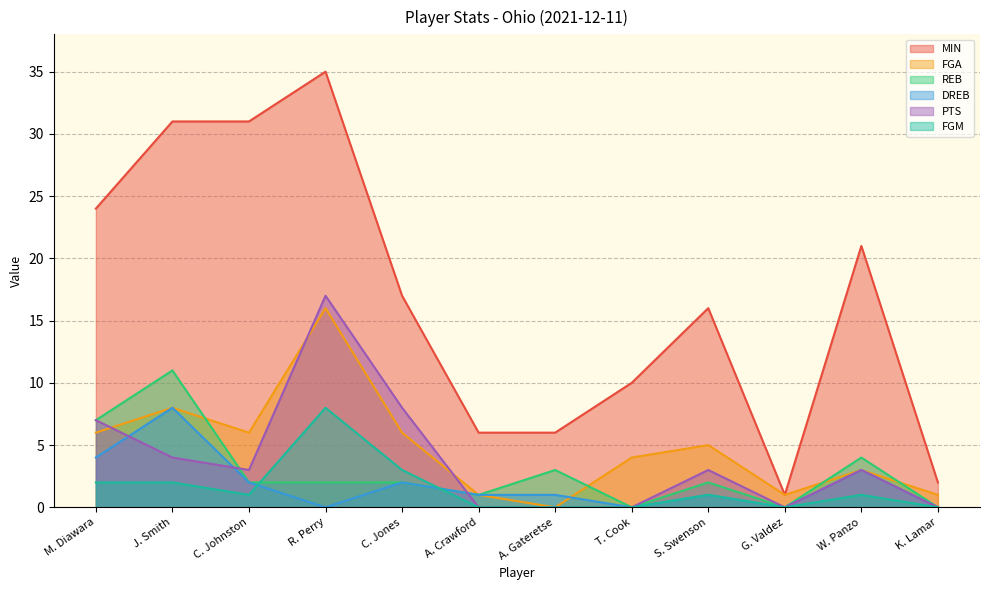

The value of REB at K. Lamar is 0. True or false?

True